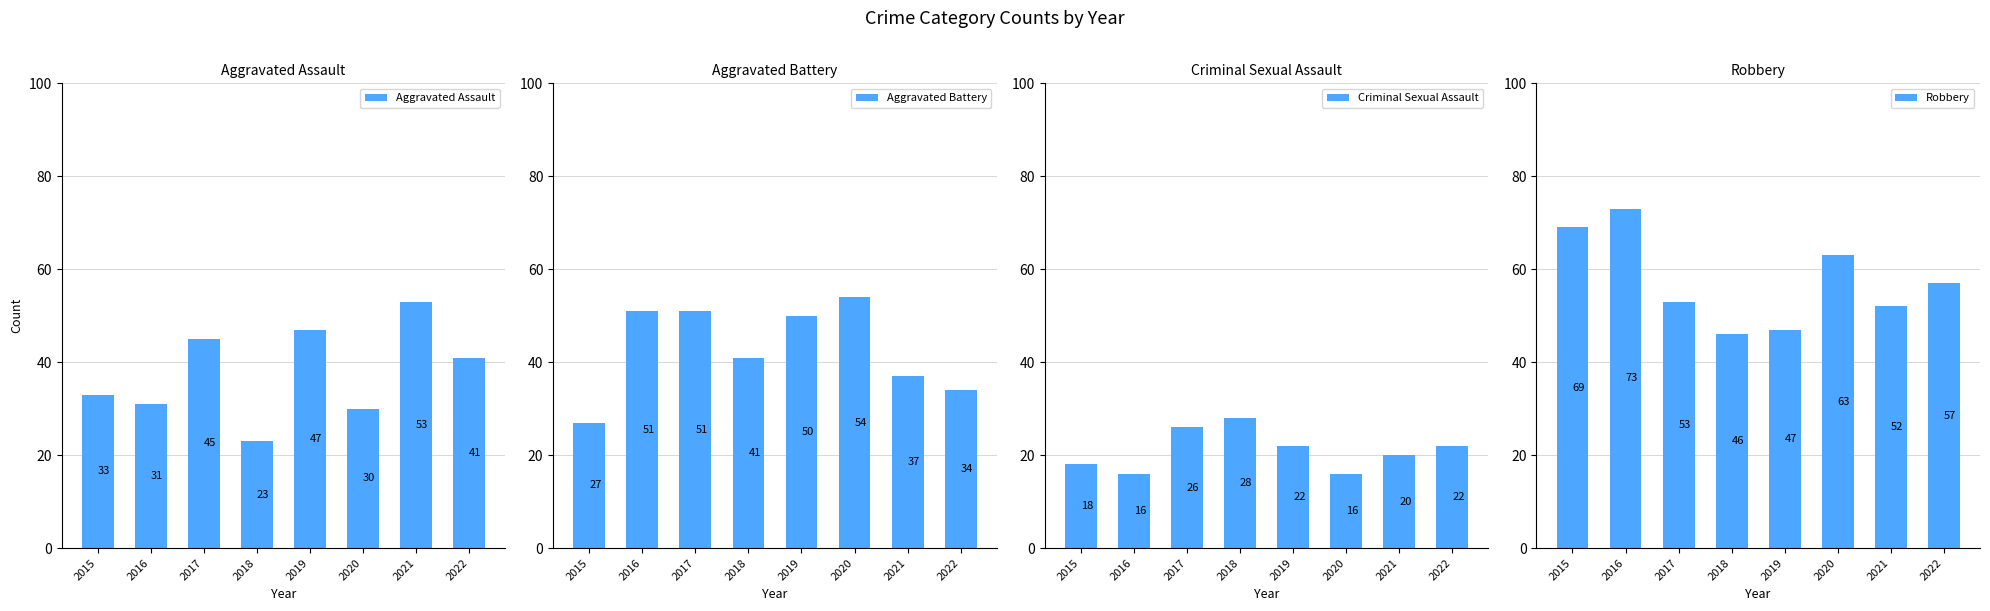

What is the spread (max minus min) of values at 2018?

23